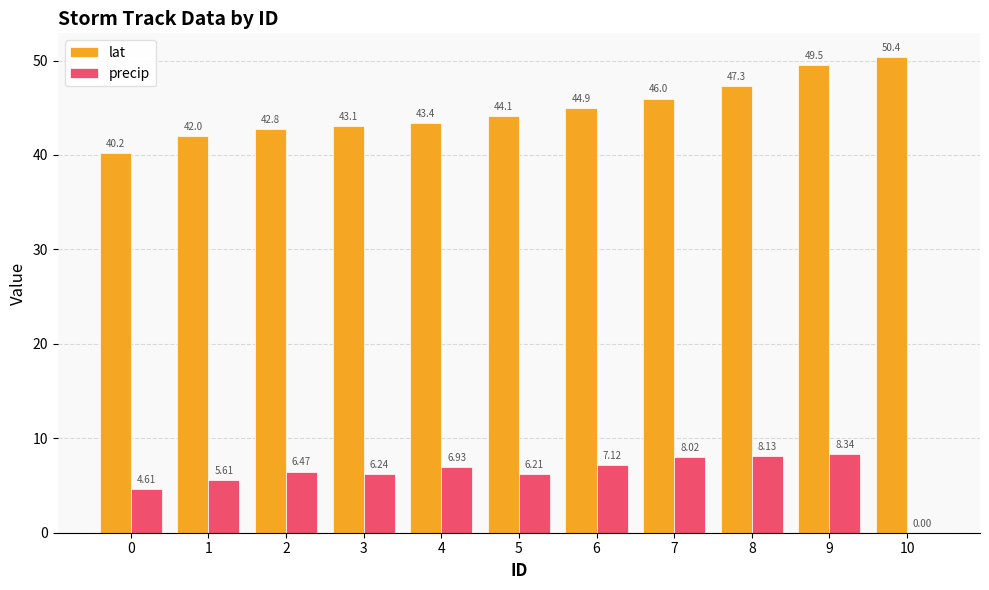

Which series has the largest total across all categories?

lat